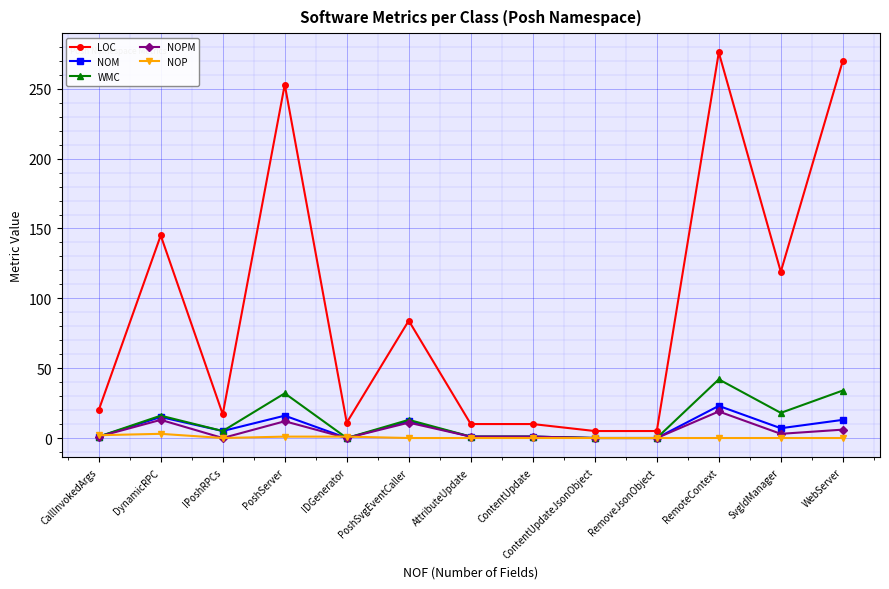

At how many categories does at least one series exceed 131?

4